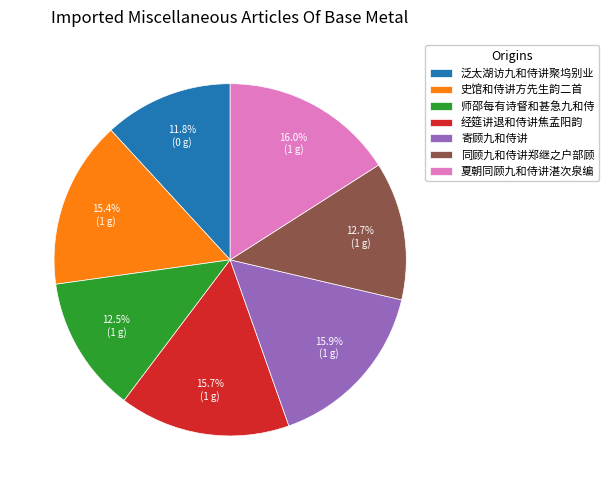

What is the total percentage of 夏朝同顾九和侍讲湛次泉编 and 同顾九和侍讲郑继之户部顾?

28.7%